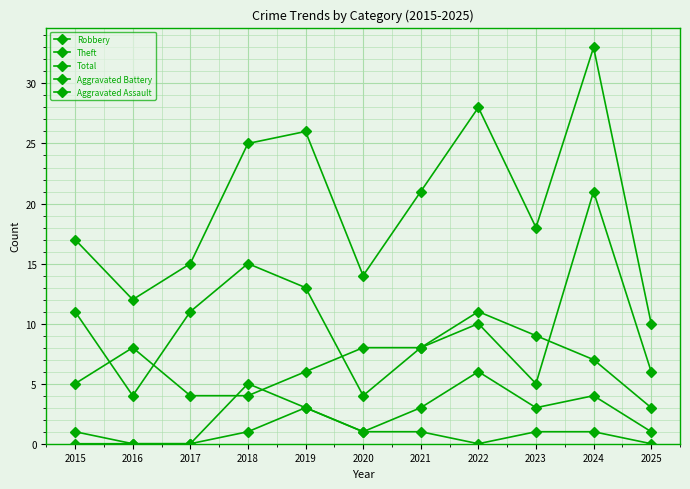

How many values in the Theft series are below 9?

5